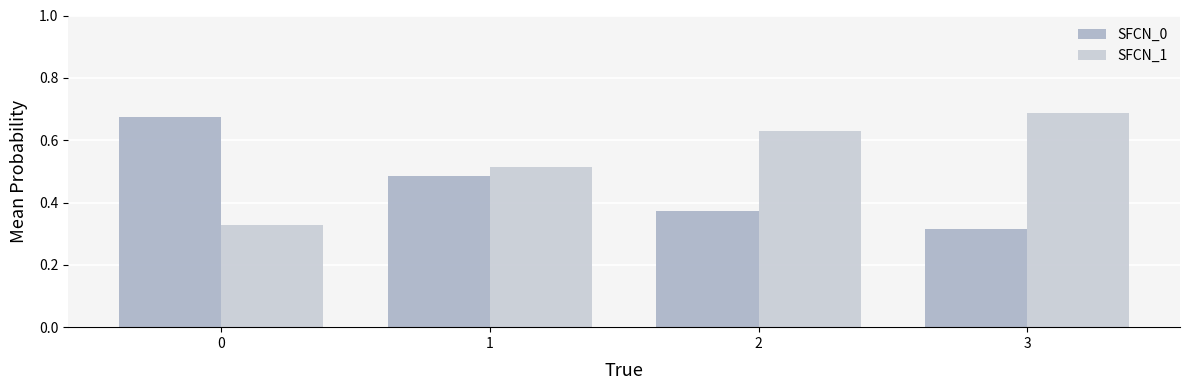

Which series has the largest total across all categories?

SFCN_1